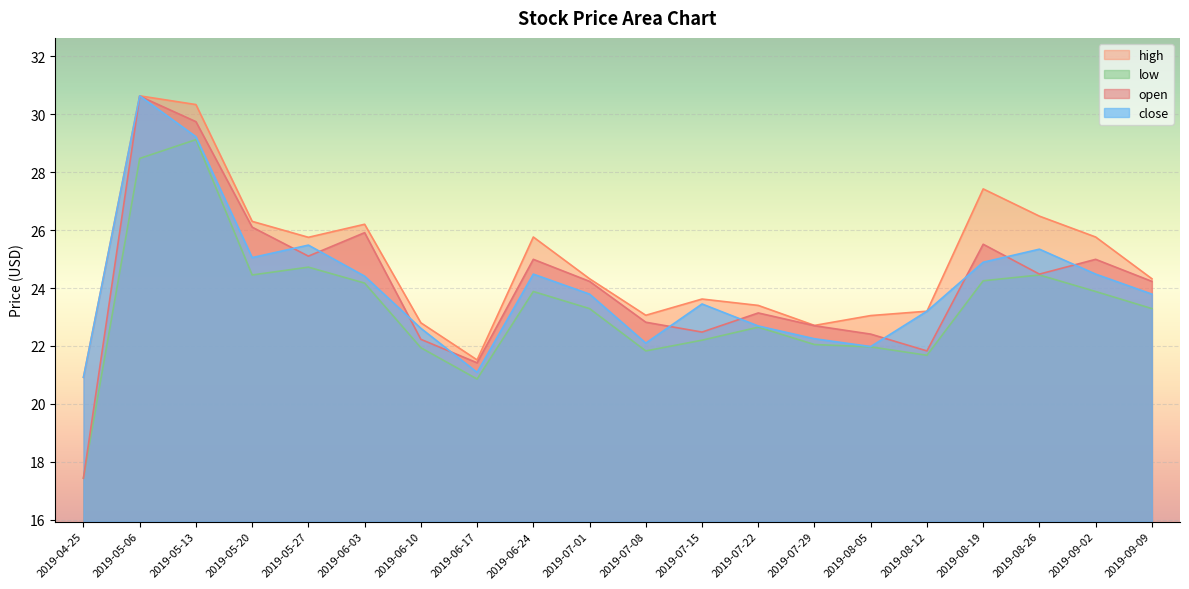

Reading left to right, what are all the values shown in this chart?

open: 17.4	30.6	29.7	26.1	25.1	25.9	22.2	21.4	25.0	24.2	22.8	22.5	23.1	22.7	22.4	21.8	25.5	24.5	25.0	24.2
high: 20.9	30.6	30.3	26.3	25.8	26.2	22.8	21.5	25.8	24.3	23.1	23.6	23.4	22.7	23.1	23.2	27.4	26.5	25.8	24.3
low: 17.4	28.5	29.1	24.4	24.7	24.2	21.9	20.9	23.9	23.3	21.8	22.2	22.6	22.1	22.0	21.7	24.2	24.4	23.9	23.3
close: 20.9	30.6	29.2	25.1	25.5	24.4	22.6	21.1	24.5	23.8	22.1	23.4	22.7	22.2	22.0	23.2	24.9	25.3	24.5	23.8